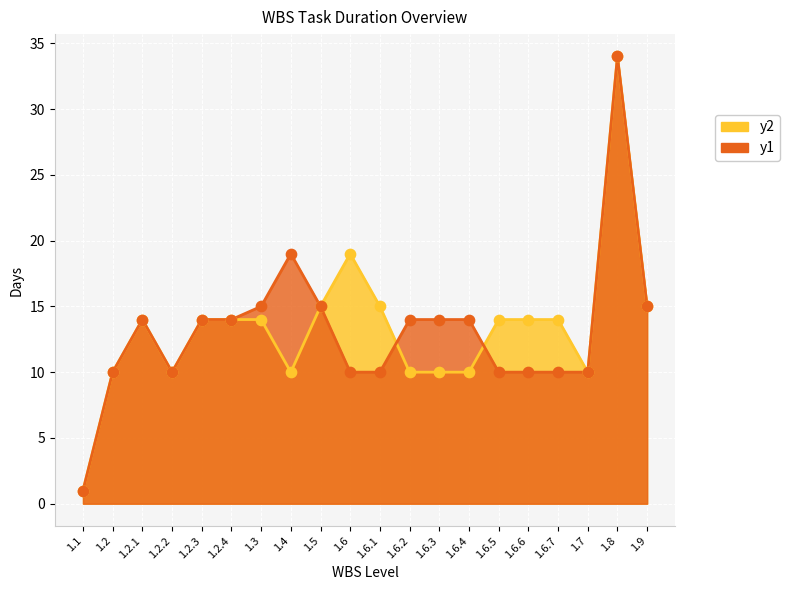

Is the value of Work Days at 1.2.3 greater than the value of Cal Days at 1.2.2?

Yes